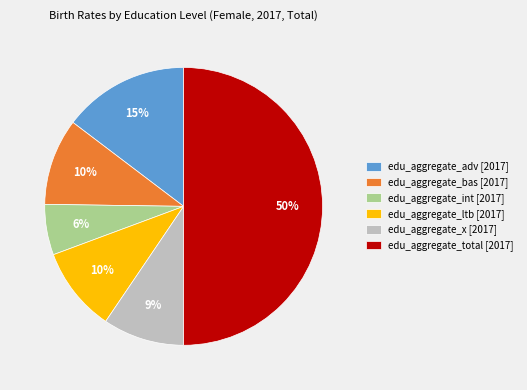

Does edu_aggregate_bas [2017] account for over 50% of the chart?

No